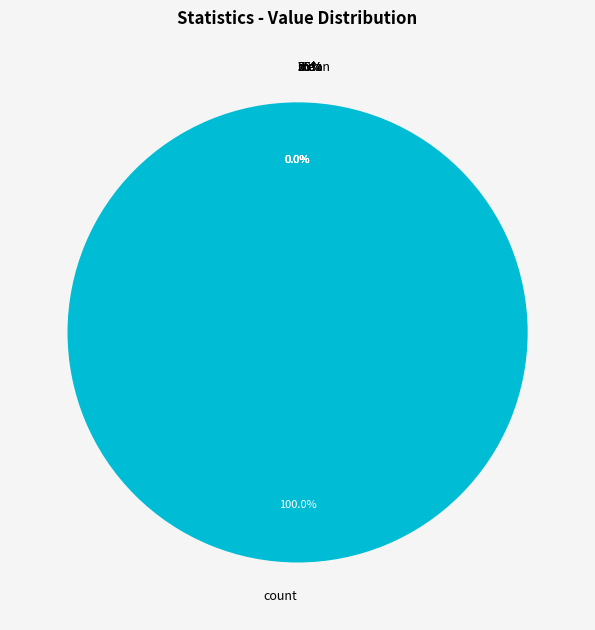

Does any single category account for the majority?

Yes